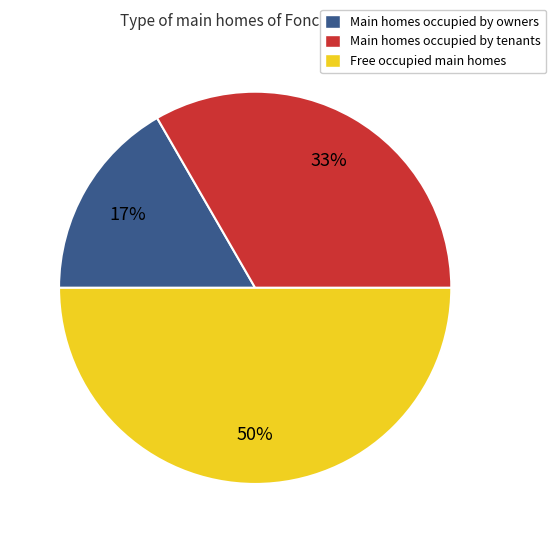

Which category has the biggest portion of the pie?

Free occupied main homes